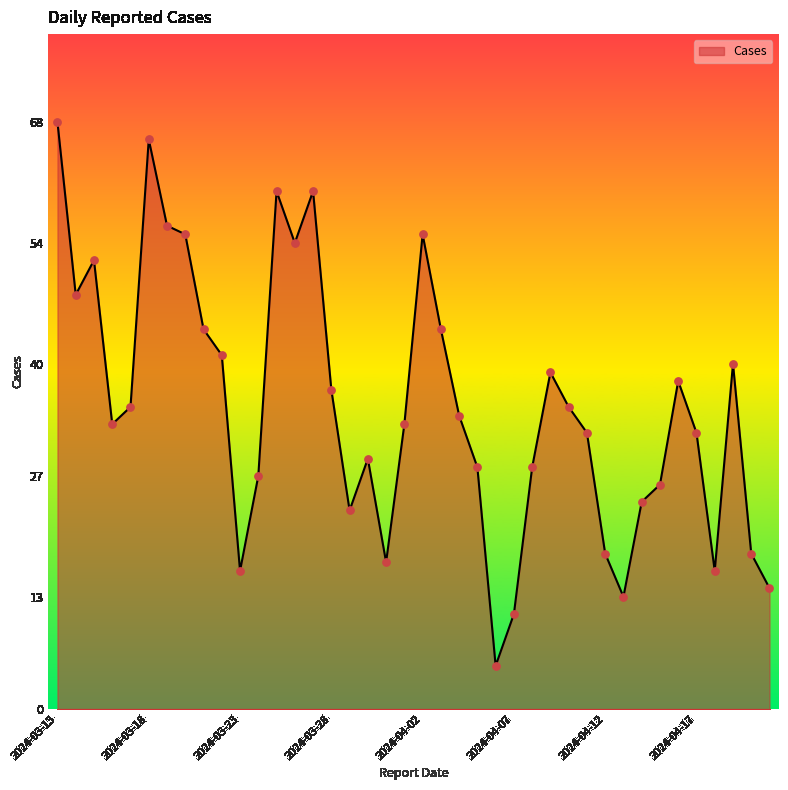

What is the maximum value shown in the chart?

68